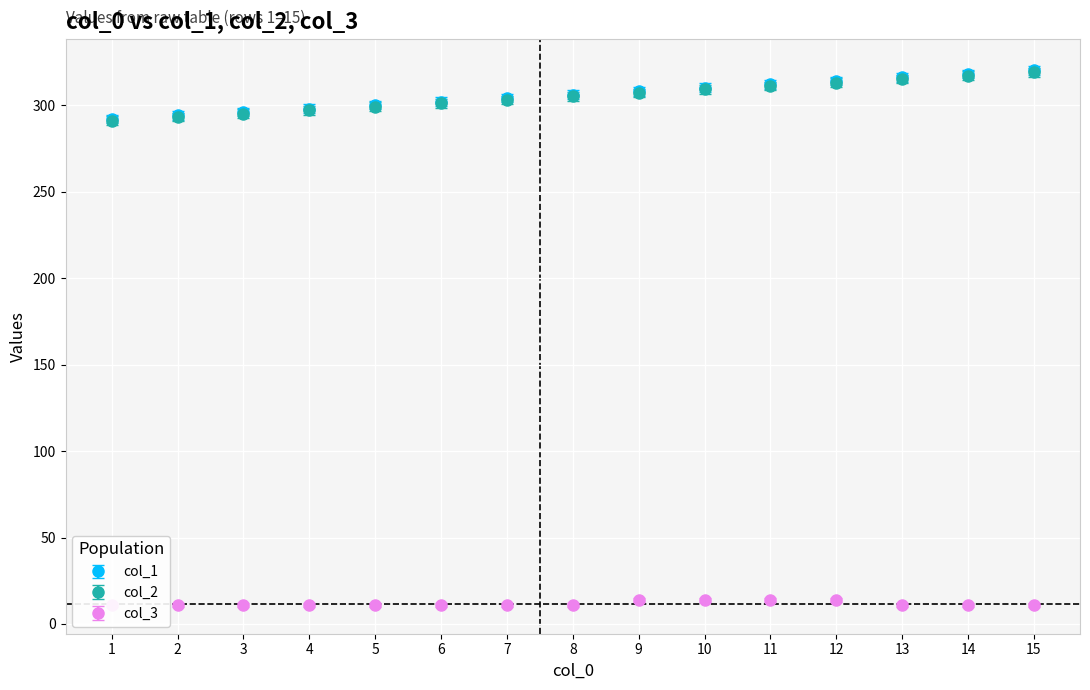

What is the value of the col_1 point at the 8th from the left?

306